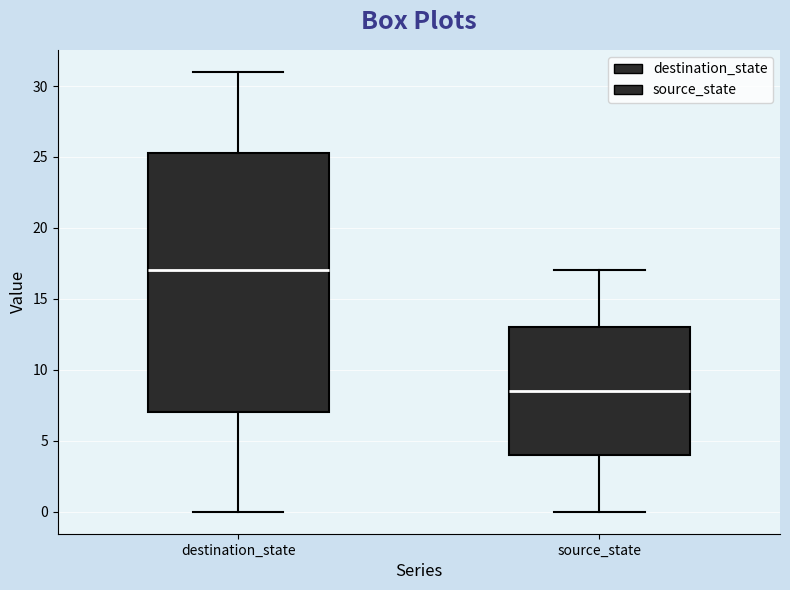

Which box is the tallest, from its lower edge to its upper edge?

destination_state